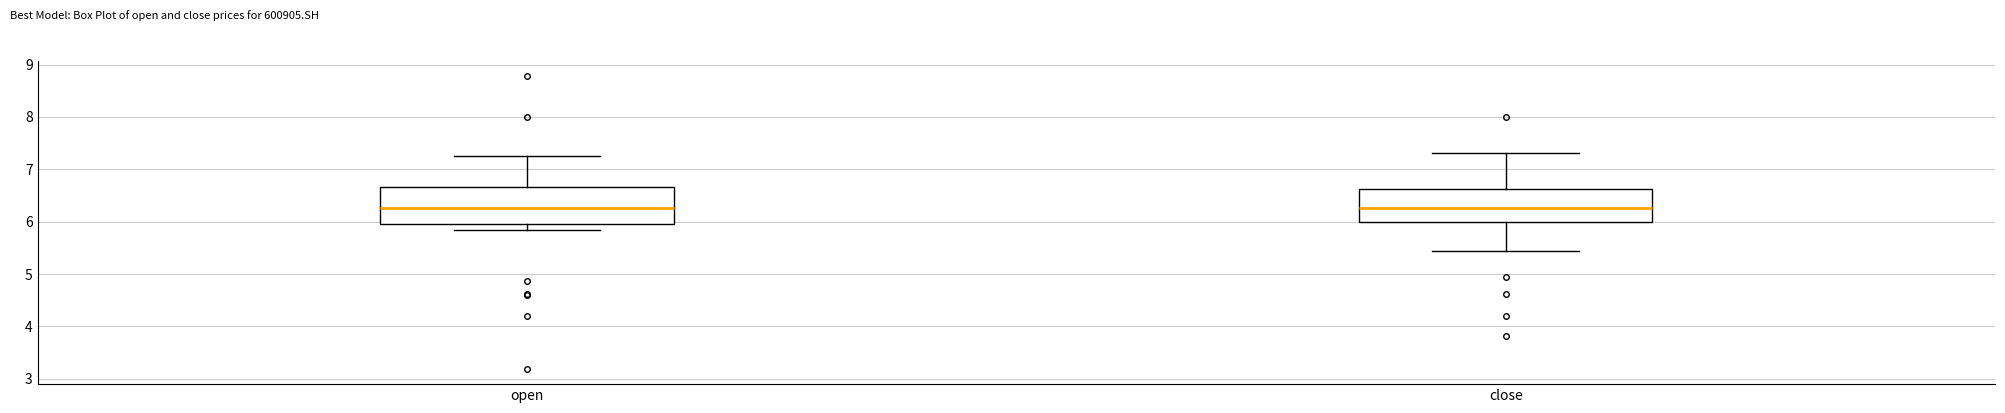

Reading left to right, read every box against the y-axis: the position of its median line, the range the box covers, and the ends of its whiskers. The values are not printed on the chart, so give them approximately, as read against the axis.

open: median 6.3, box 6.0 to 6.7, whiskers 5.9 to 7.3
close: median 6.3, box 6.0 to 6.6, whiskers 5.5 to 7.3